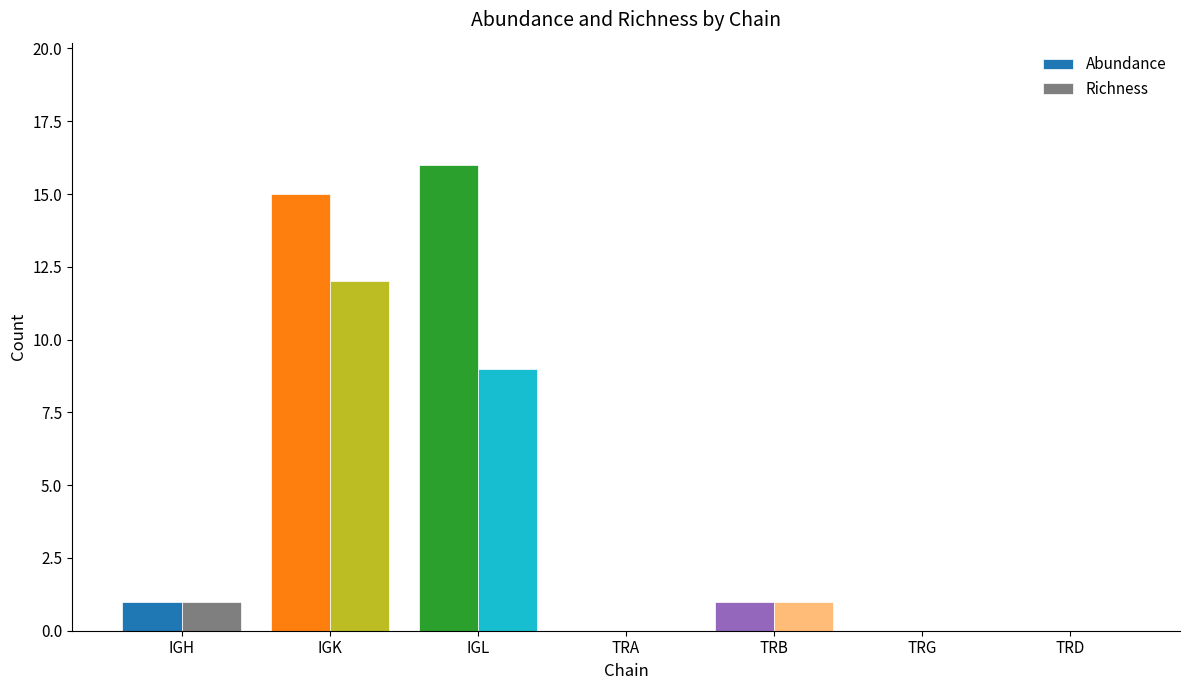

Which series changed the most between IGK and TRD?

Abundance